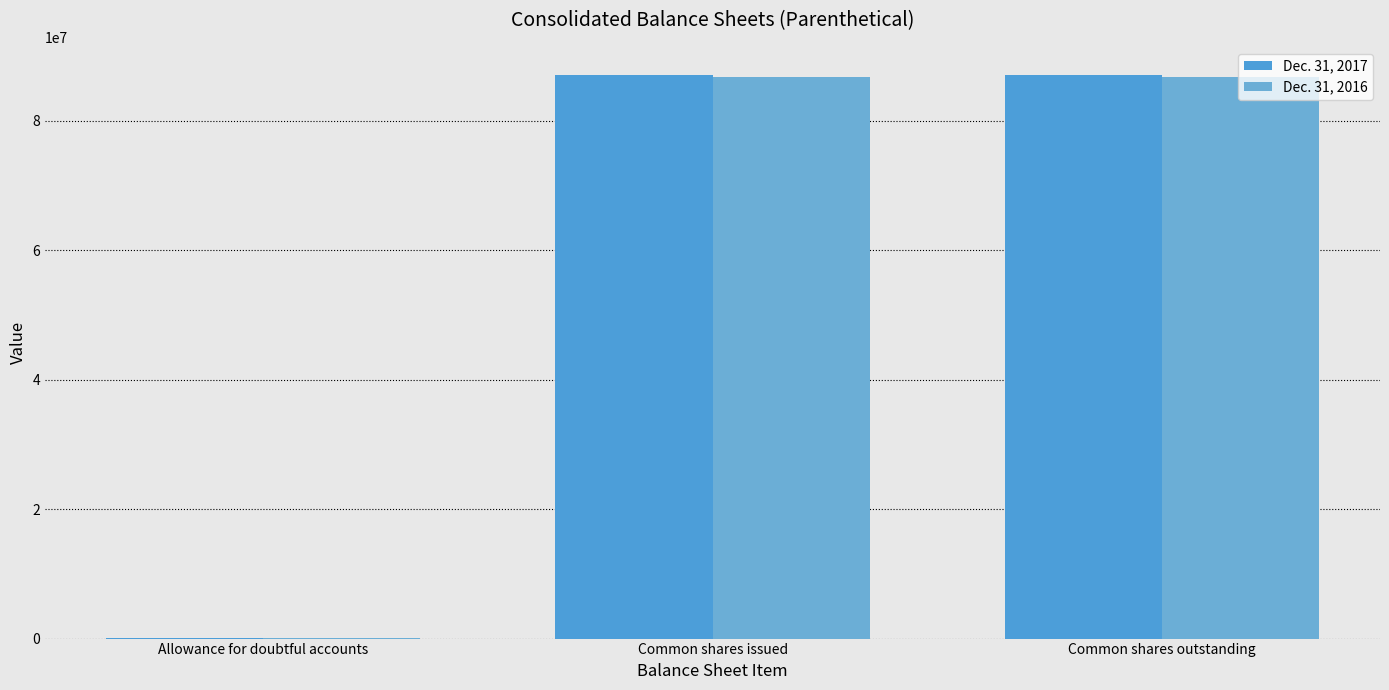

Which series has the largest range (max minus min)?

Dec. 31, 2017